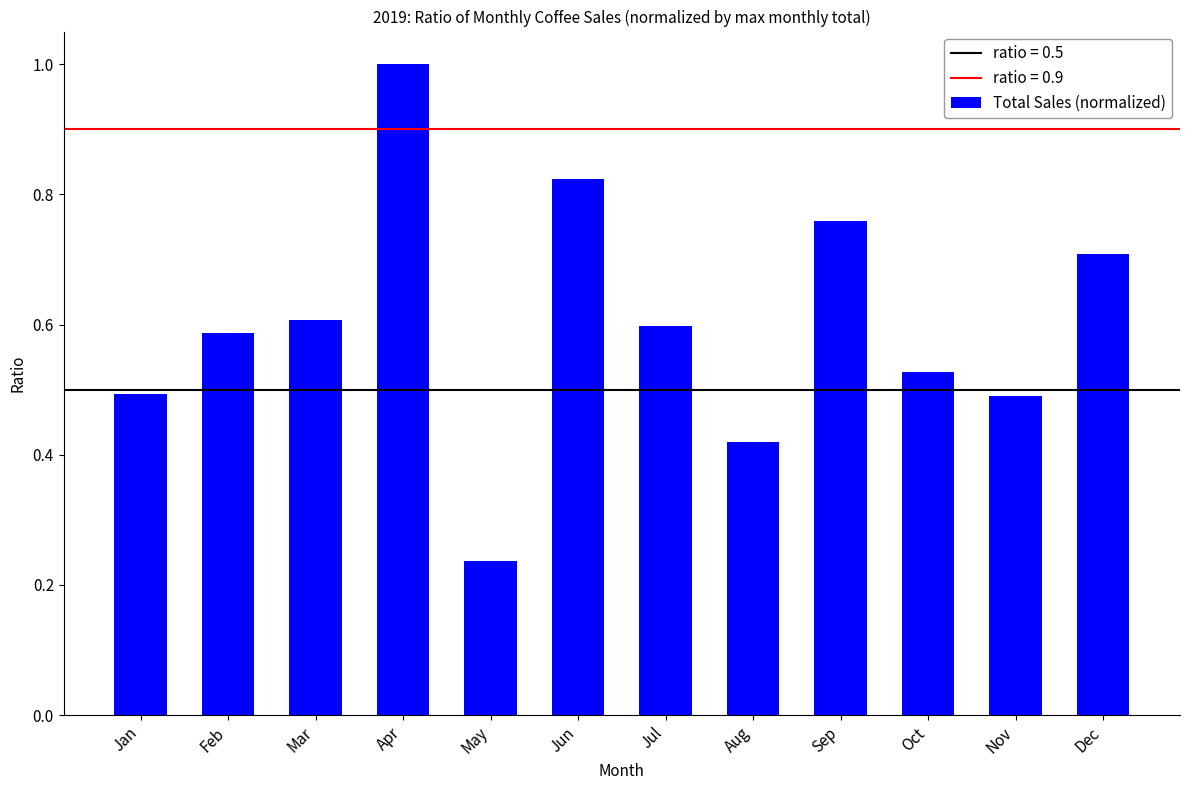

What is the change in value from Mar to Apr?

+0.4